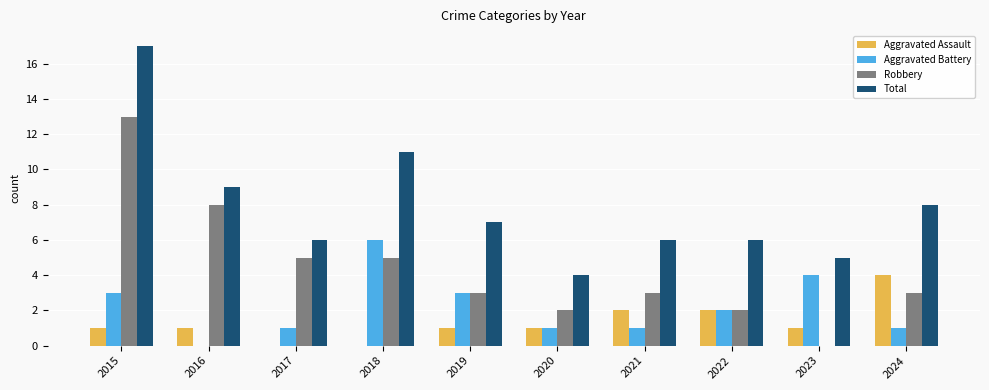

How many Aggravated Battery values are between 1 and 3?

7